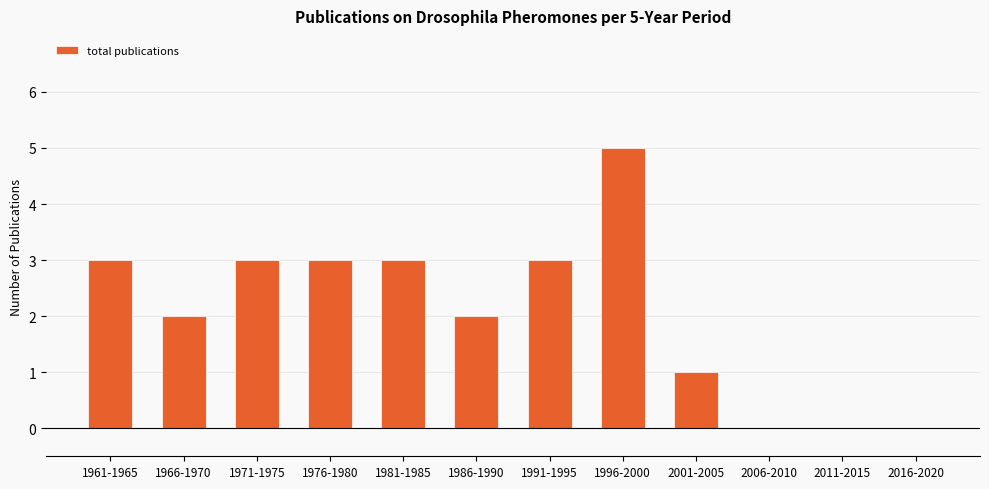

Reading left to right, what are all the values shown in this chart?

1961-1965=3	1966-1970=2	1971-1975=3	1976-1980=3	1981-1985=3	1986-1990=2	1991-1995=3	1996-2000=5	2001-2005=1	2006-2010=0	2011-2015=0	2016-2020=0